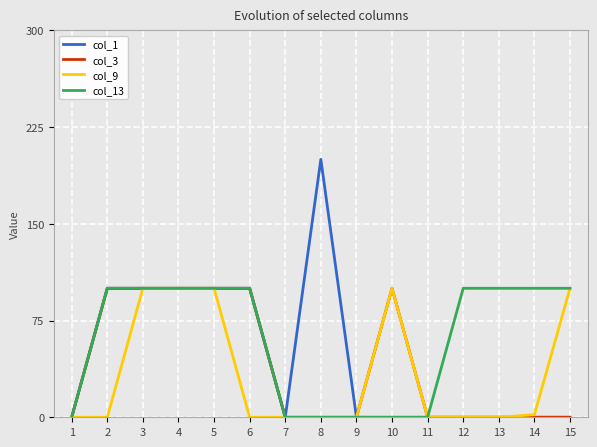

Count the number of categories in the chart.

15